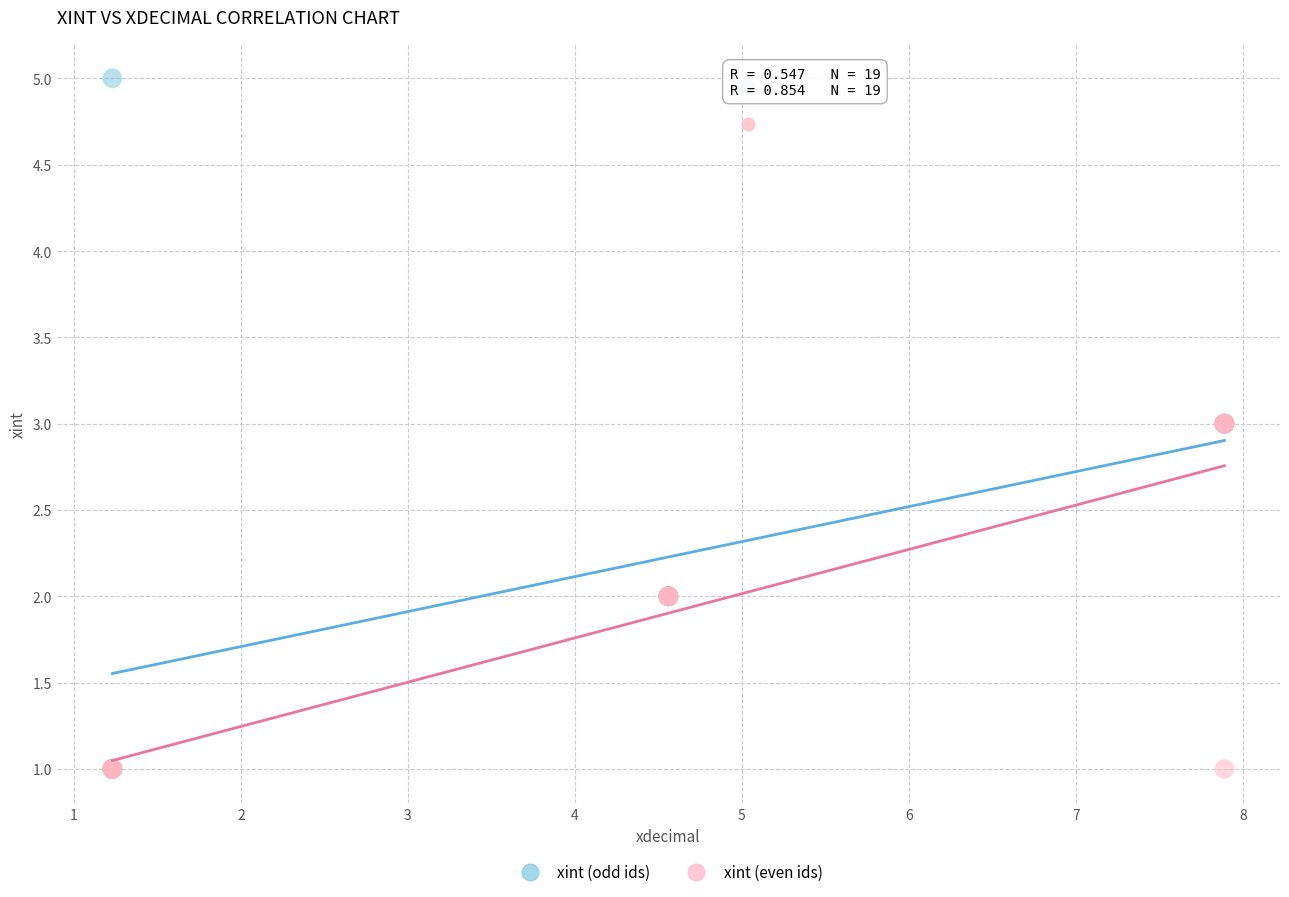

Which series contains the highest Y value?

xint (odd ids)